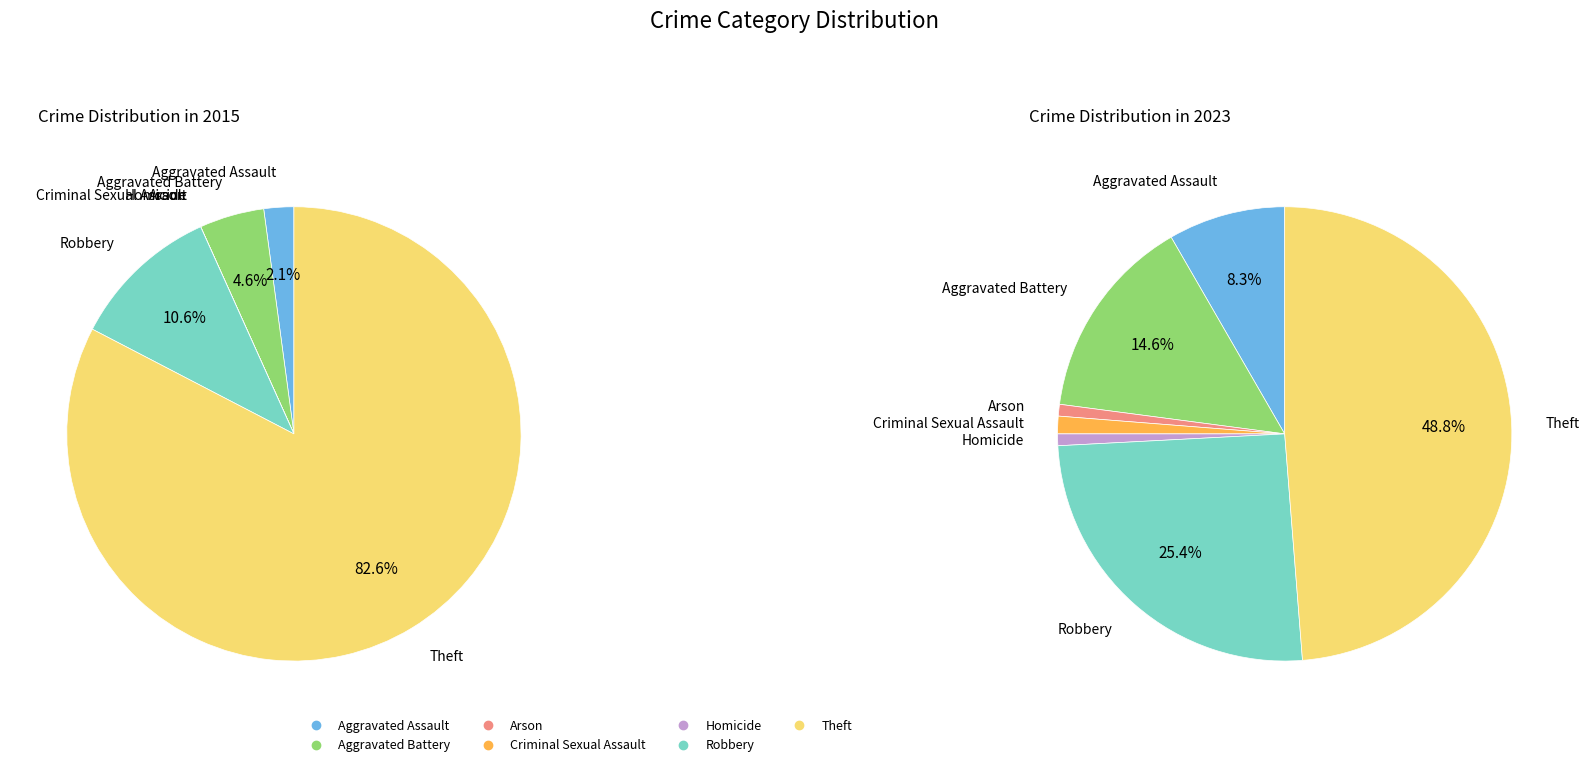

The 2 slice represents 0% of the pie. True or false?

True